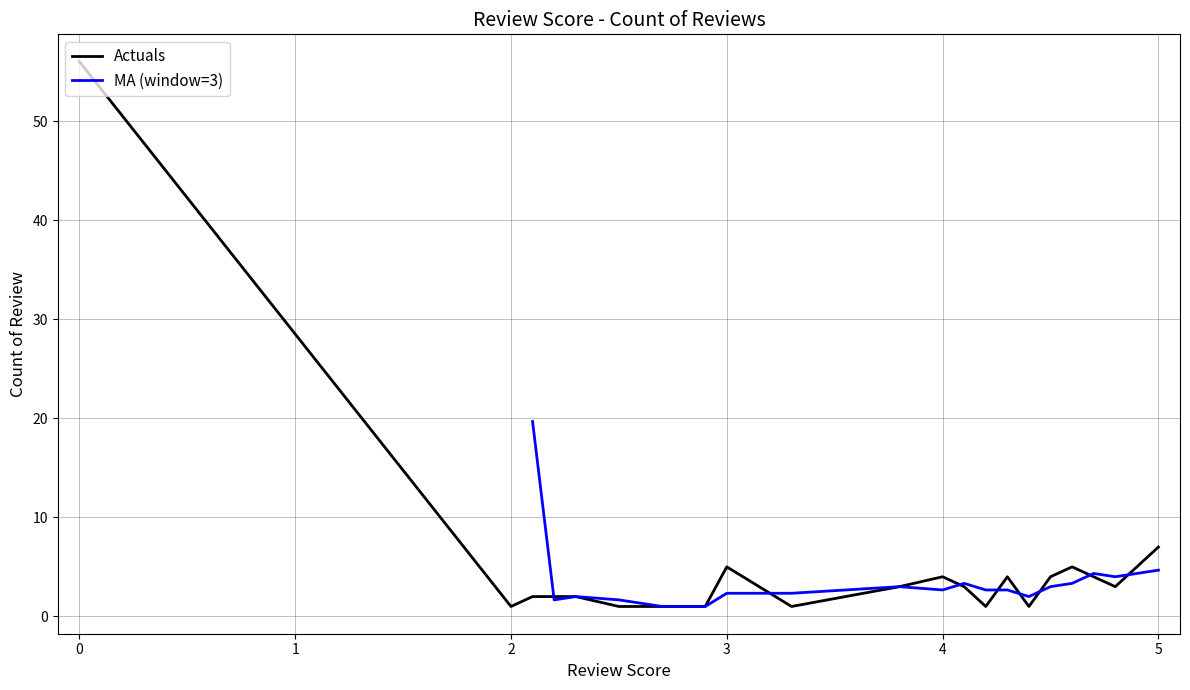

How many points are higher than both their immediate neighbors (excluding endpoints)?

4